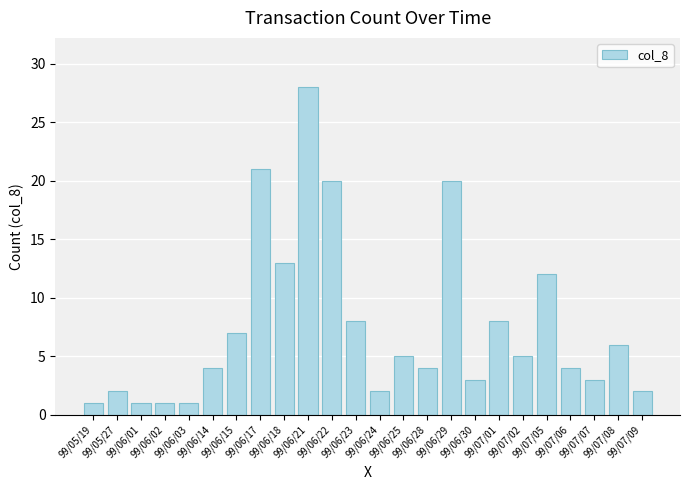

What is the greatest value displayed?

28